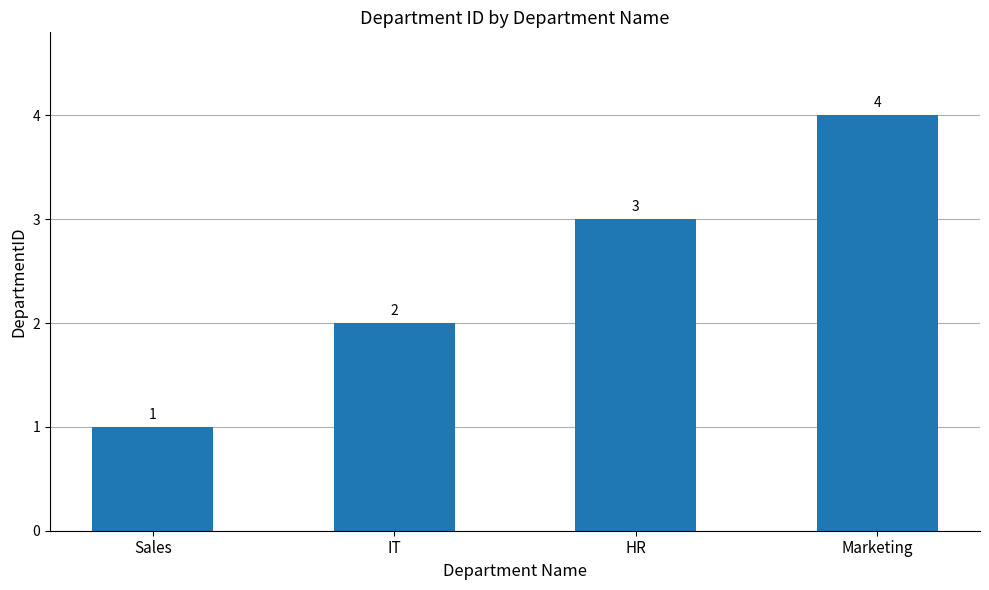

Are the bars horizontal?

No